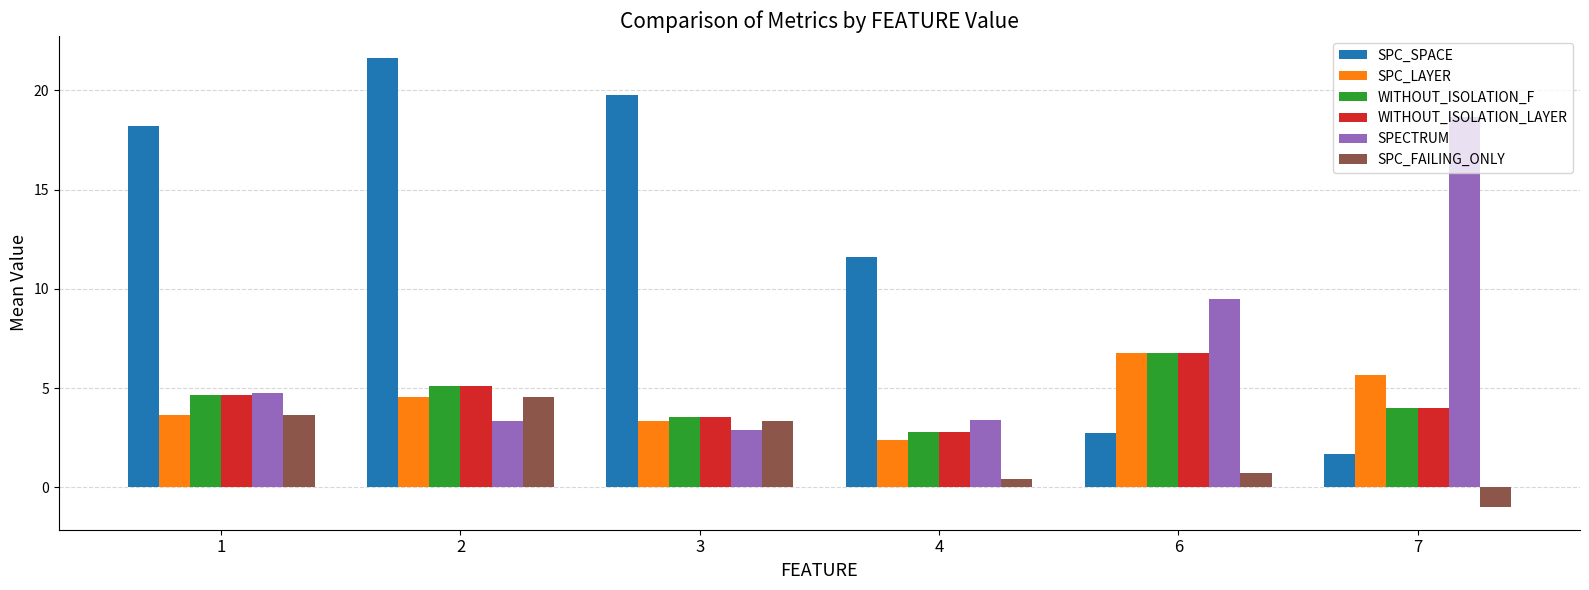

Is it true that SPC_SPACE equals 2.8 at 6?

True